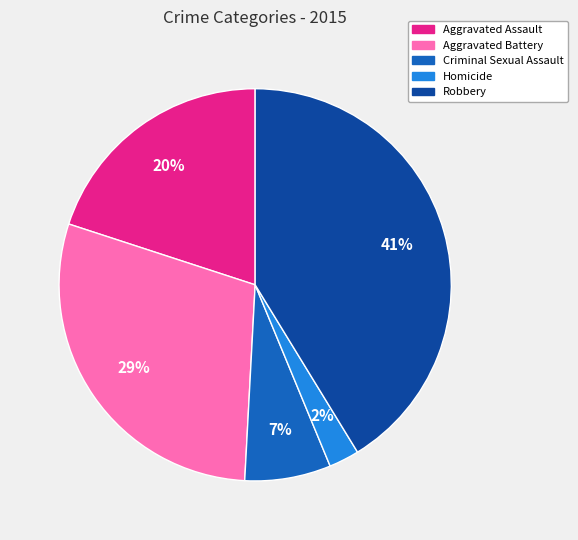

To the nearest percent, what percentage of the pie is Robbery?

41%